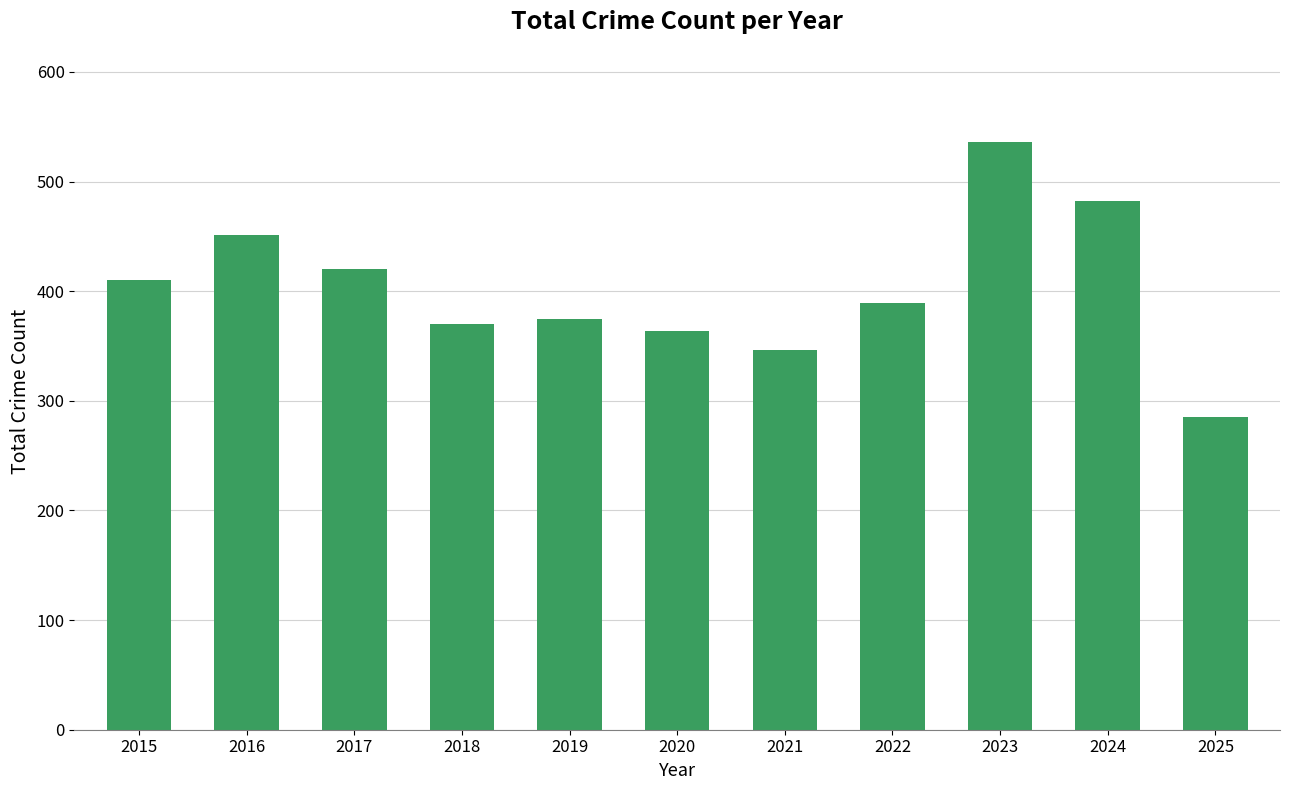

Reading left to right, list all the values displayed in this chart.

2015=410	2016=451	2017=420	2018=370	2019=375	2020=364	2021=346	2022=389	2023=536	2024=482	2025=285